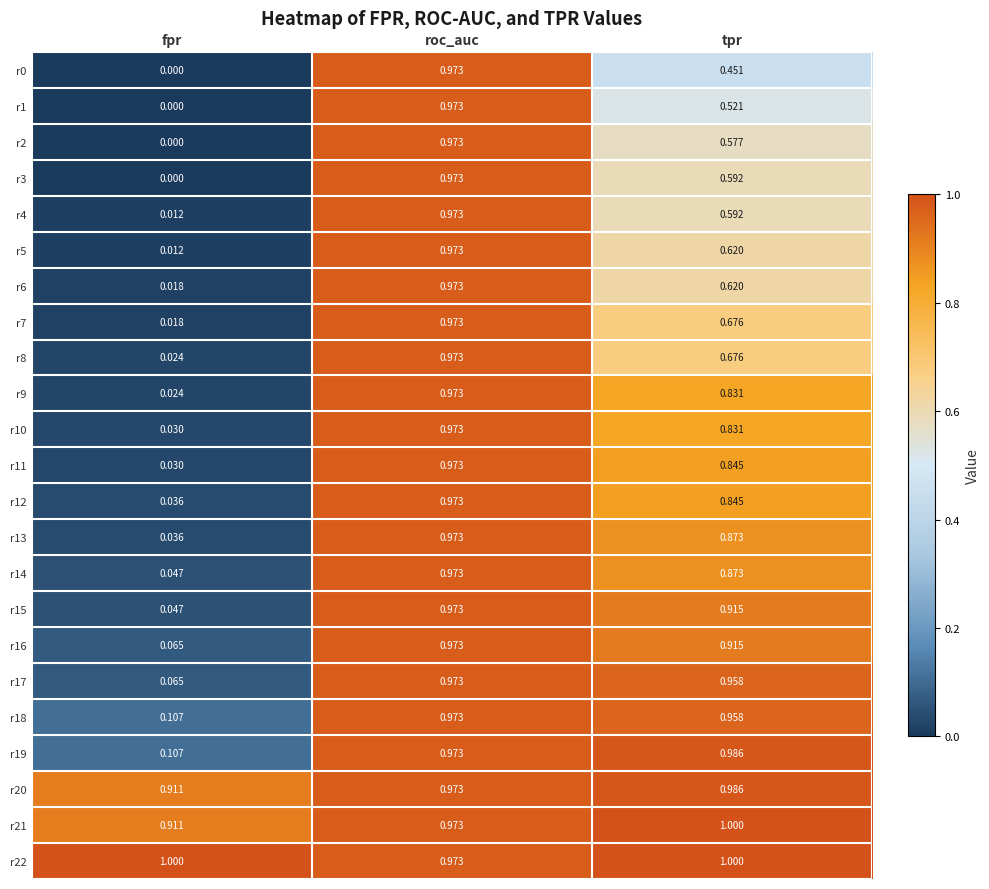

Is the value of r9 at roc_auc greater than the value of r20 at fpr?

Yes